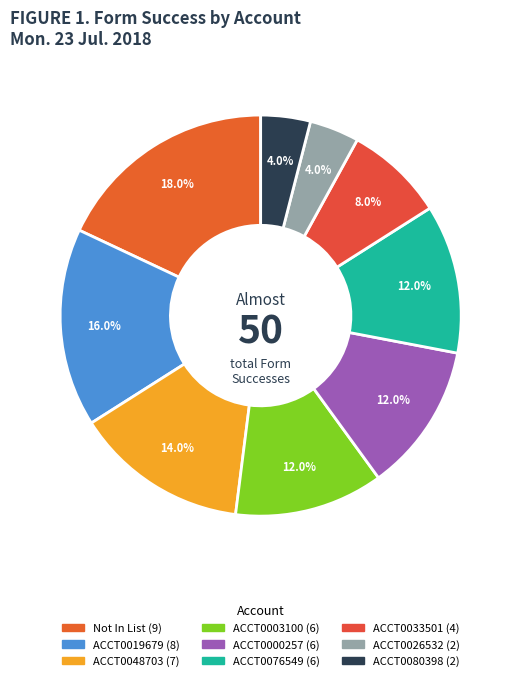

The ACCT0003100 slice represents 6% of the pie. True or false?

False